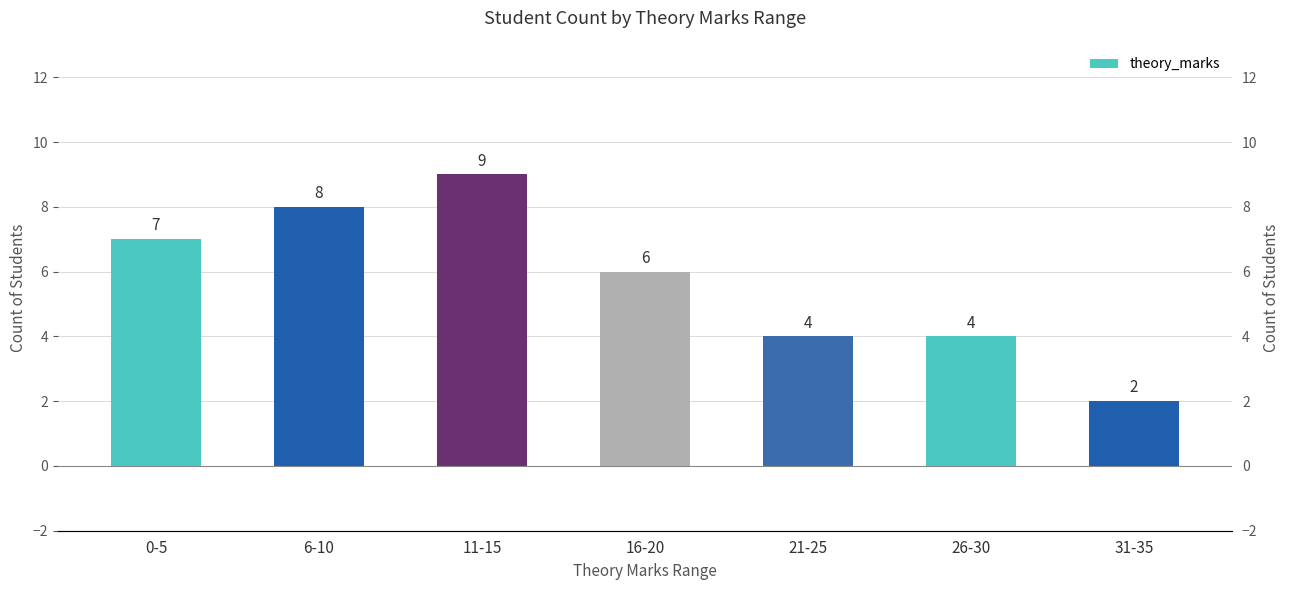

Which category has the highest value across all series?

11-15